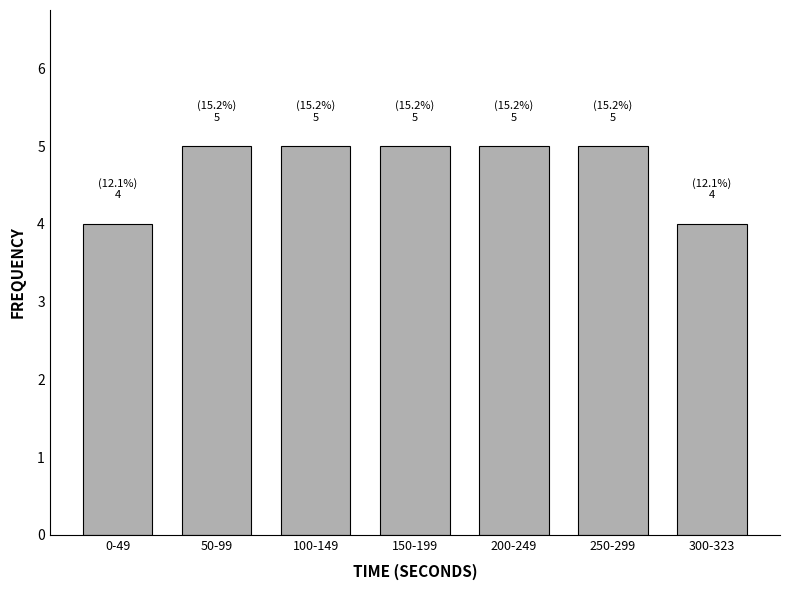

Reading left to right, extract all data points from this chart.

4	5	5	5	5	5	4